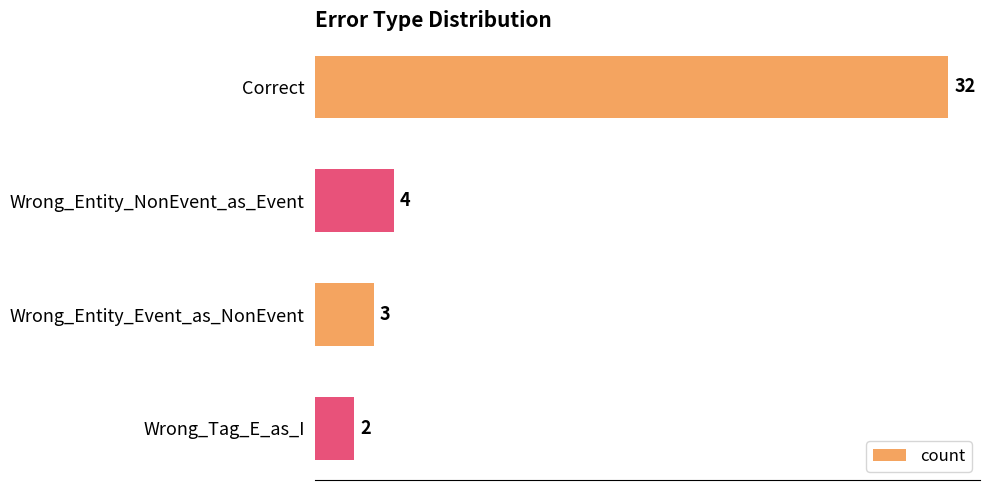

What is the difference between the second highest and second lowest values?

1